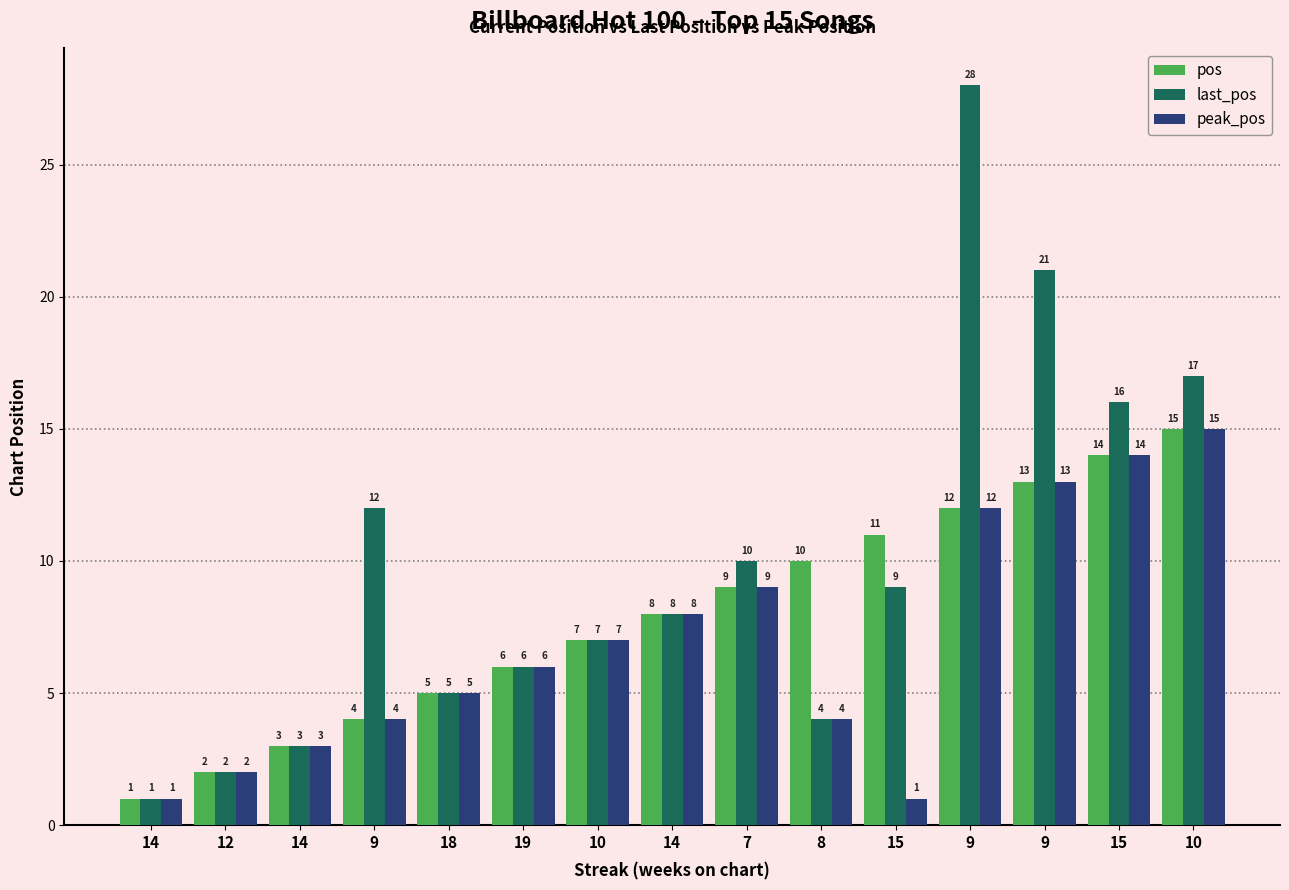

At 10, list the series in order from smallest to largest.

pos, last_pos, peak_pos